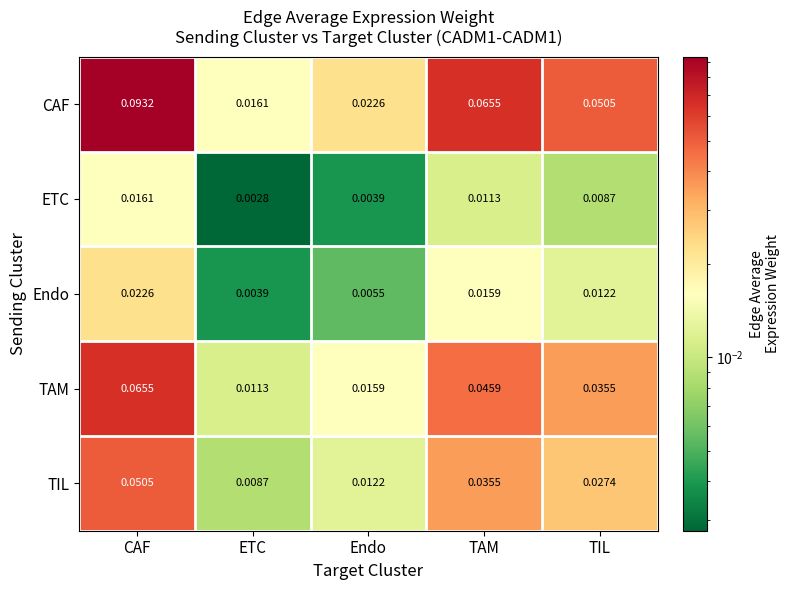

At ETC, list the series in order from smallest to largest.

ETC, Endo, TIL, TAM, CAF